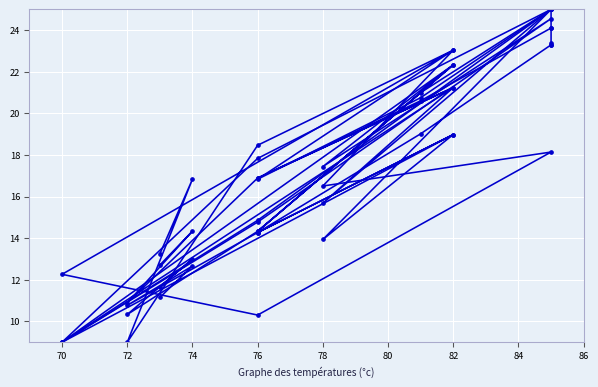

True or false: MAT has more than 0 interior local peaks.

True